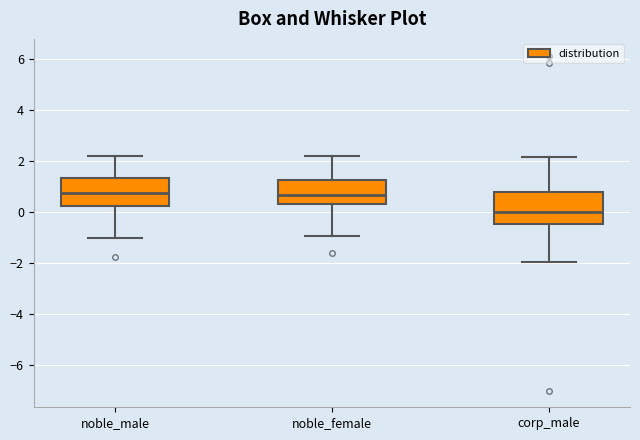

Which box's median line is the lowest?

corp_male